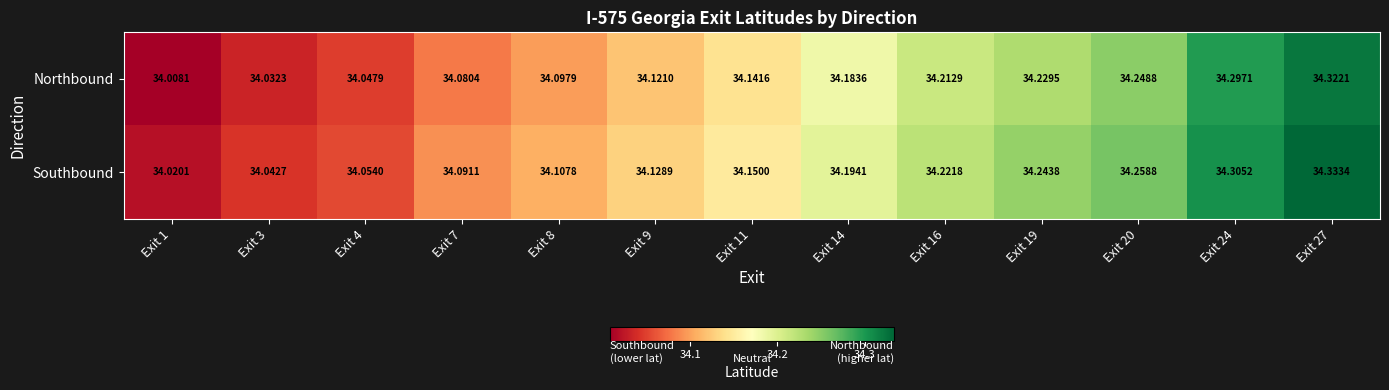

What is the greatest value displayed?

34.3